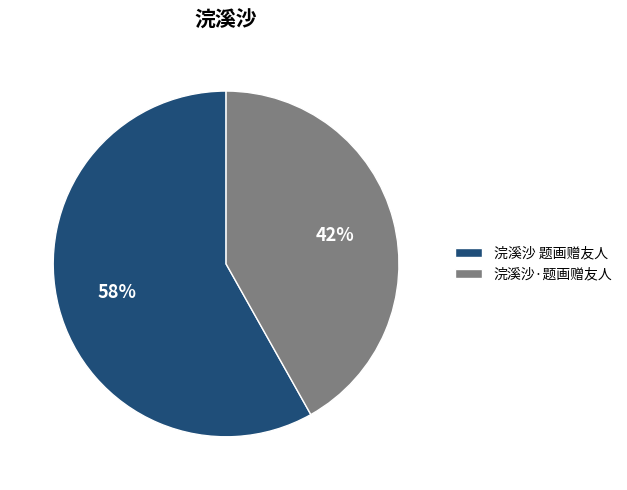

To the nearest percent, what is the difference between the 浣溪沙·题画赠友人 and 浣溪沙 题画赠友人 slice percentages?

16%